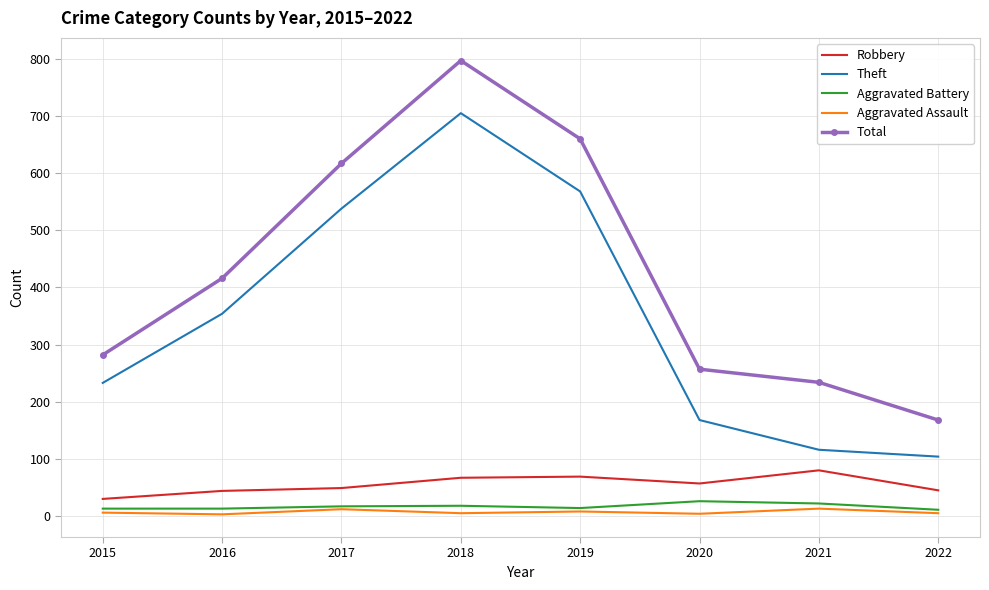

What is the average value of the Aggravated Assault series?

7